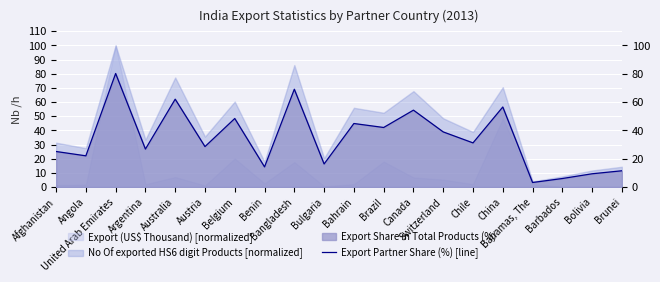

What is the change in value from China to Bahamas, The?

-53.3